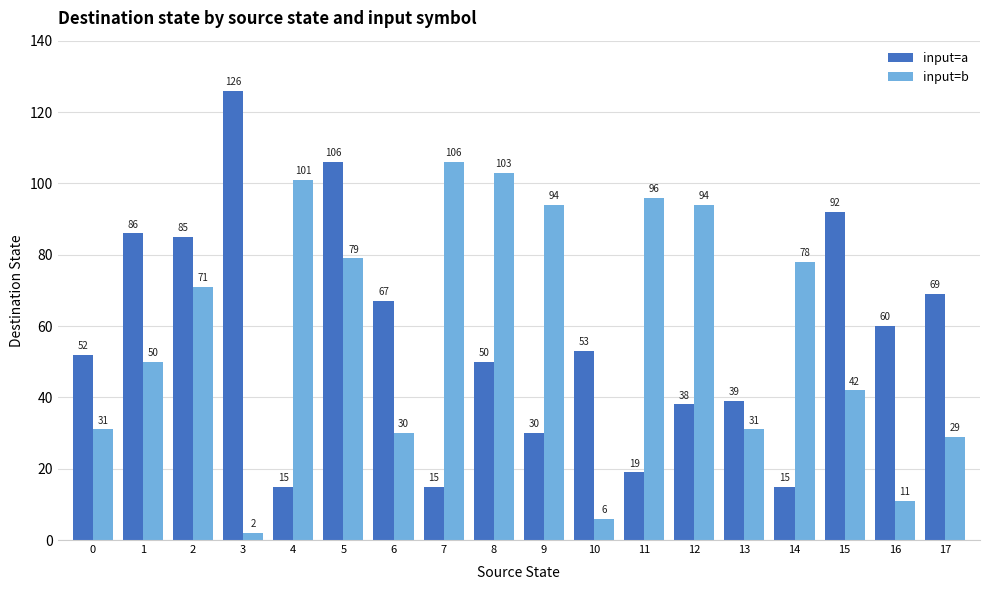

What is the spread (max minus min) of values at 3?

124